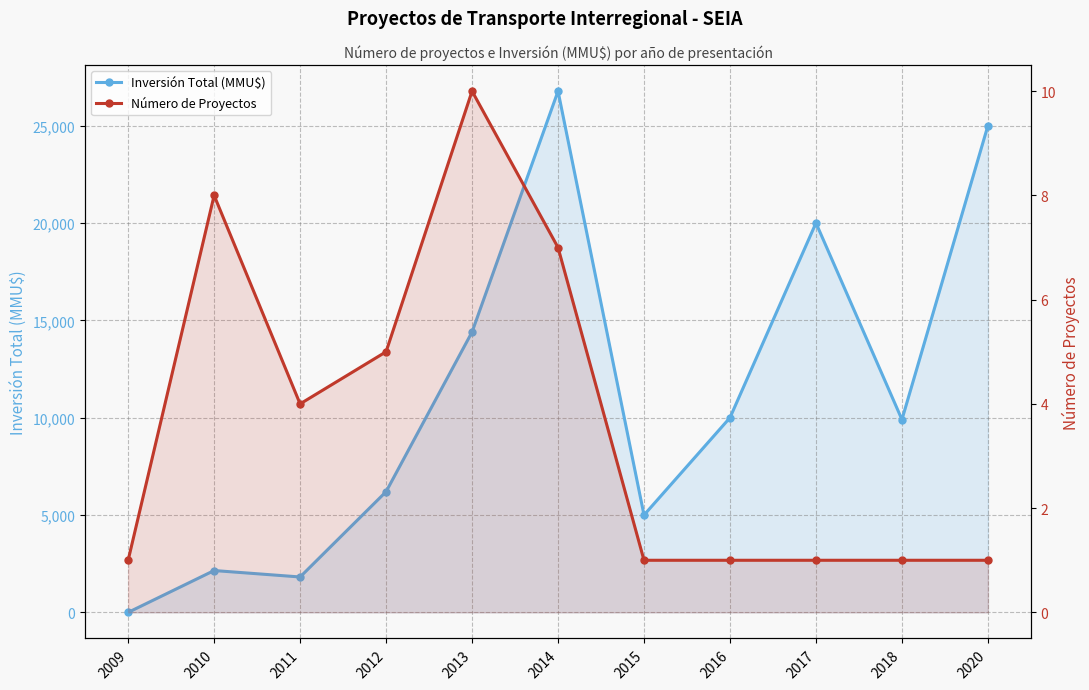

Reading right to left, transcribe all the data shown in this chart.

Inversión Total (MMU$): 2020=25000	2018=9903	2017=20000	2016=10000	2015=5000	2014=26770	2013=14400	2012=6200	2011=1819	2010=2150	2009=0
Número de Proyectos: 2020=1	2018=1	2017=1	2016=1	2015=1	2014=7	2013=10	2012=5	2011=4	2010=8	2009=1